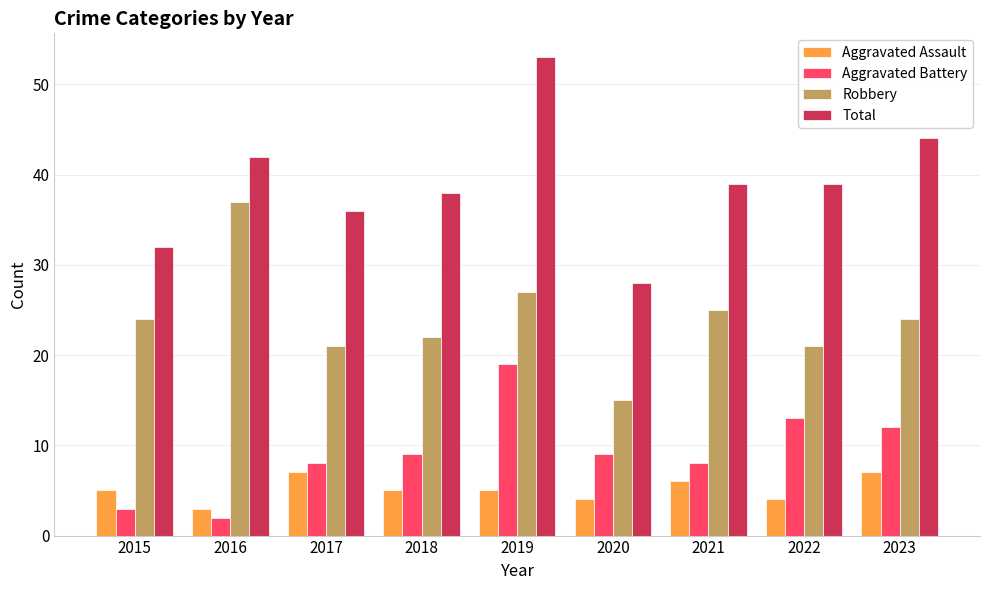

At 2022, list the series in order from smallest to largest.

Aggravated Assault, Aggravated Battery, Robbery, Total